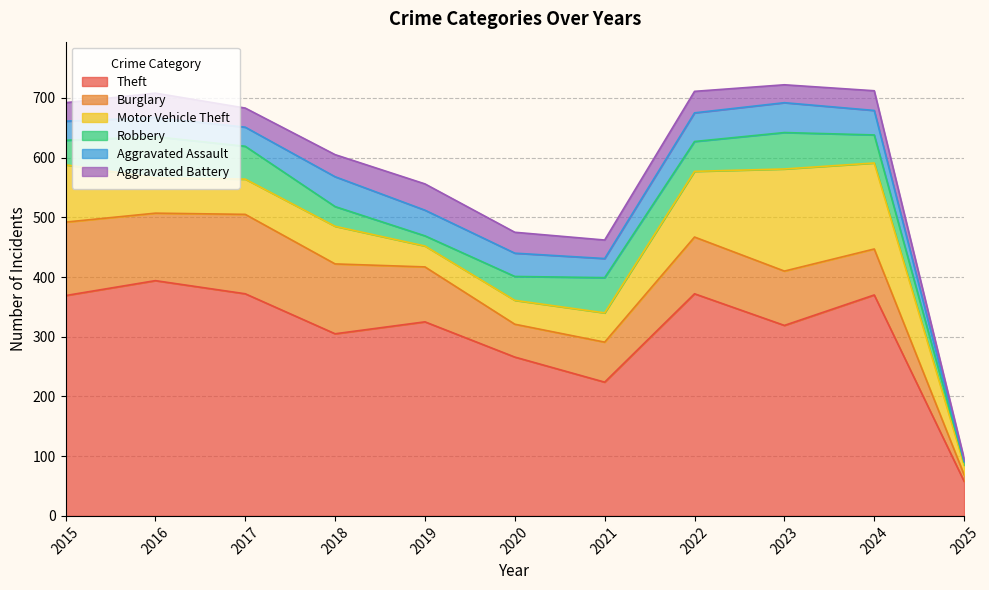

True or false: Theft and Robbery intersect in this chart.

False